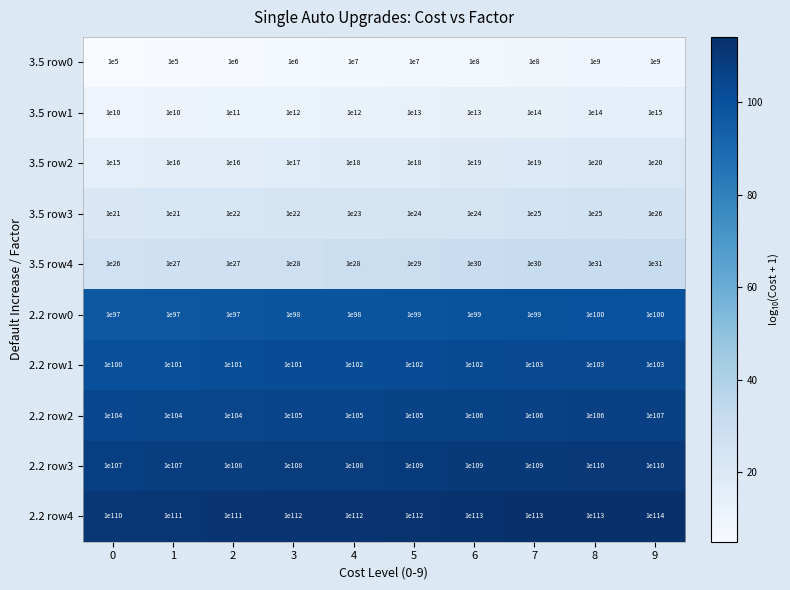

How many data points does each series have?

10